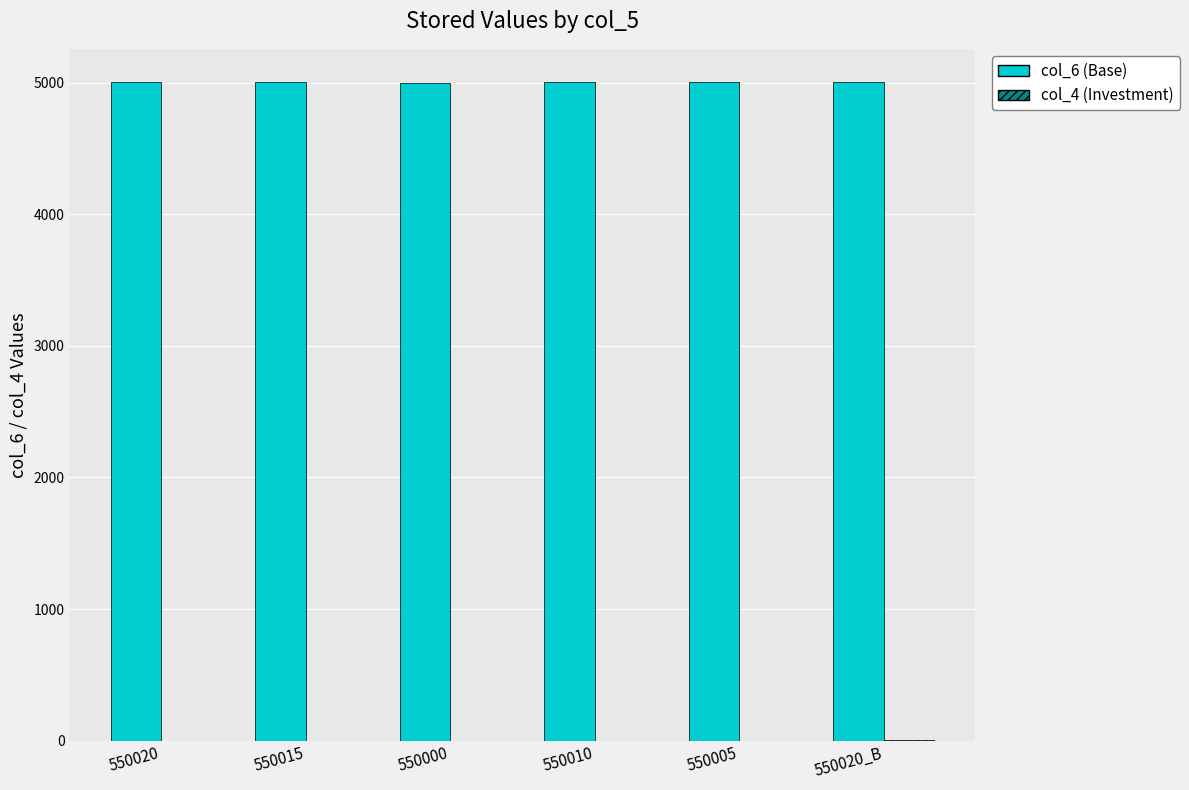

What is the sum of all col_6 (Base) values?

30016